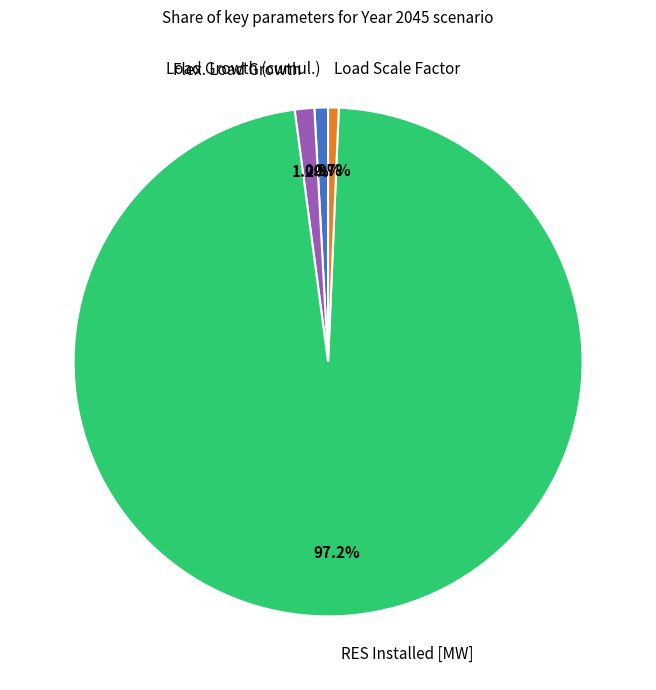

What percentage is the Load Growth (cumul.) slice, to the nearest percent?

1%